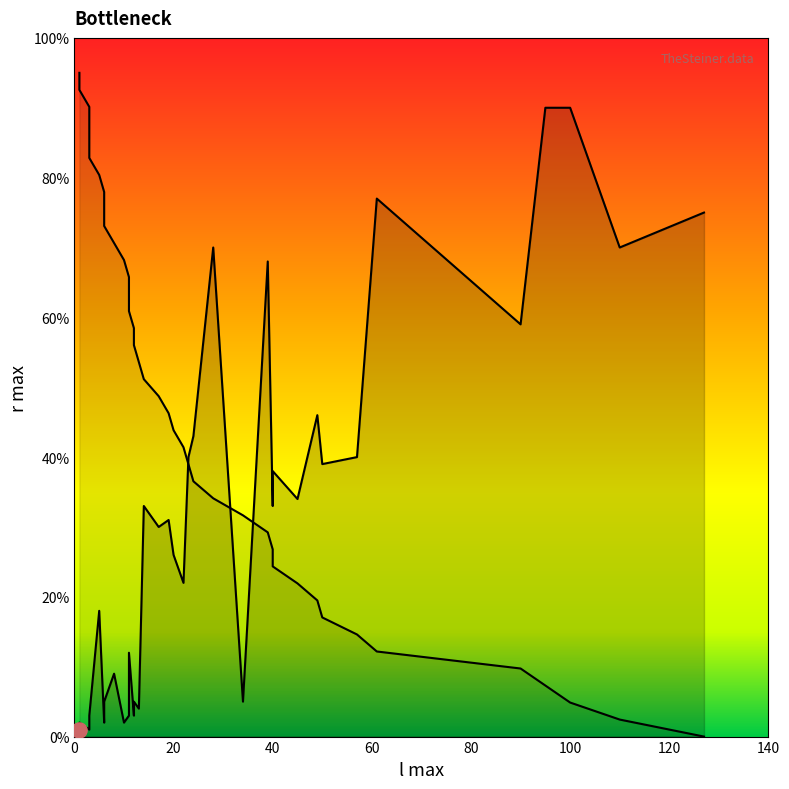

Which series has the largest Y range (max minus min)?

l max